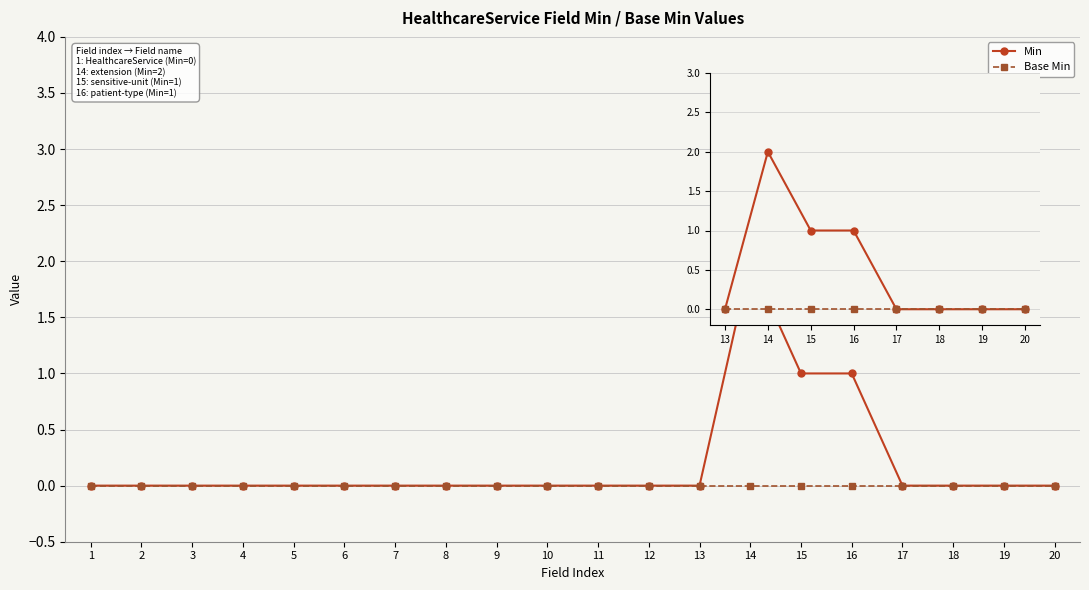

Which has a higher value, 18 or 16?

16